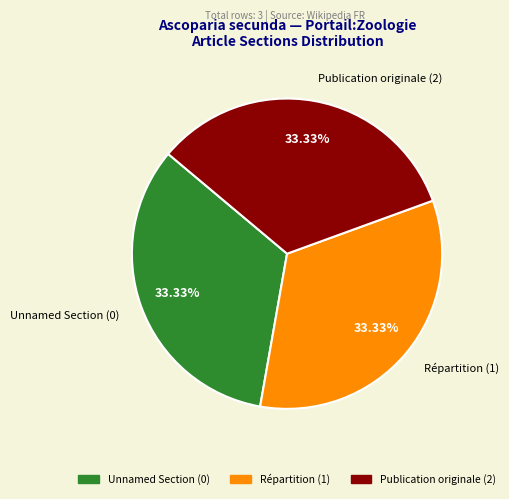

To the nearest percent, what is the difference between the largest and smallest slice percentages?

0%